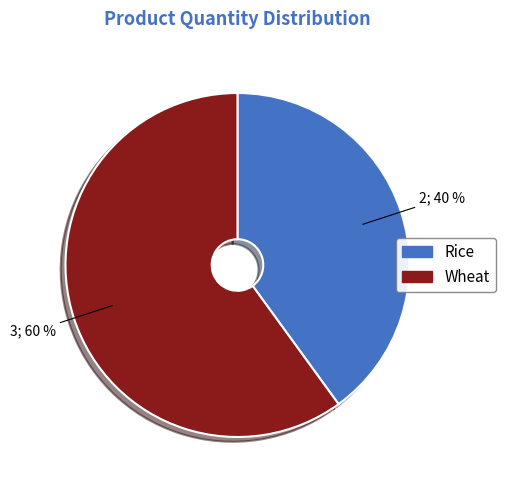

True or false: Wheat accounts for 73% of the total.

False